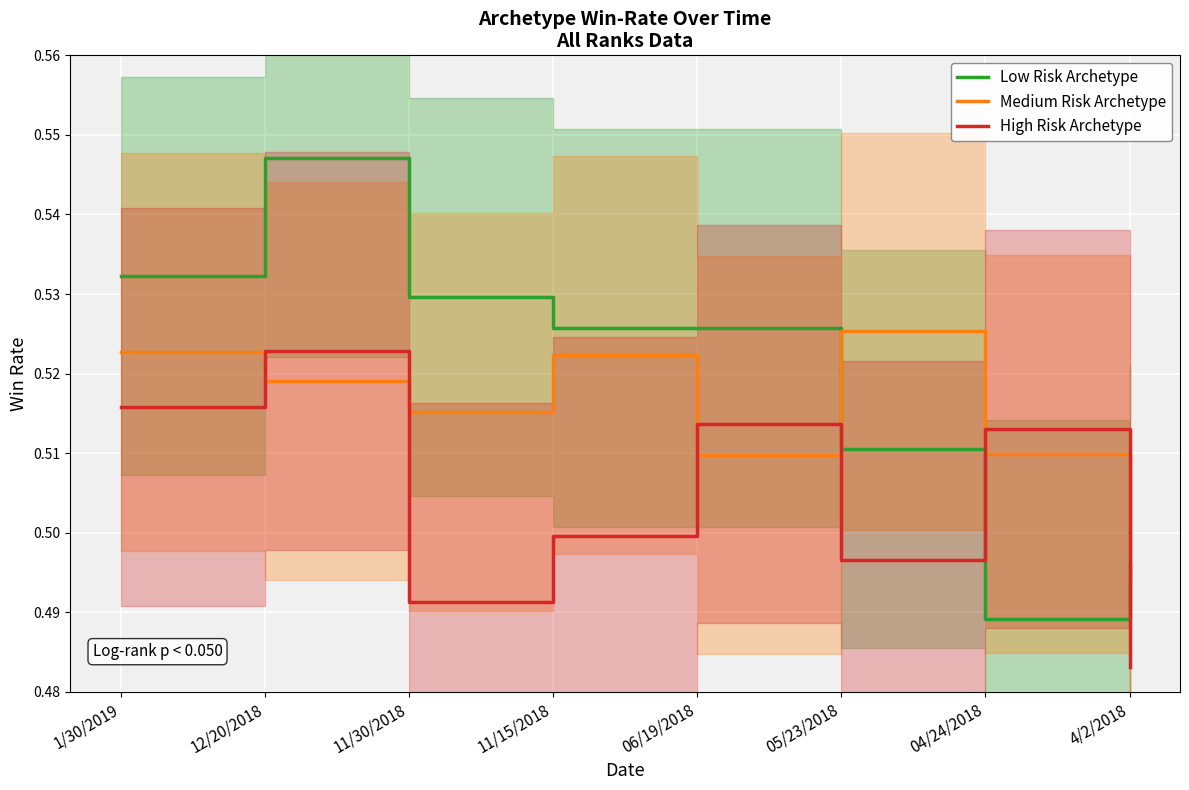

How many series are shown in this chart?

3